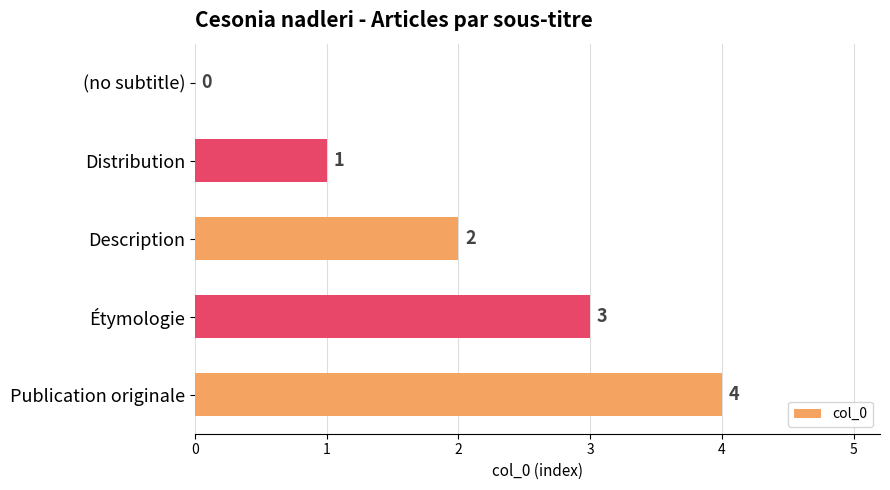

Is it true that the value at Étymologie is 2?

False